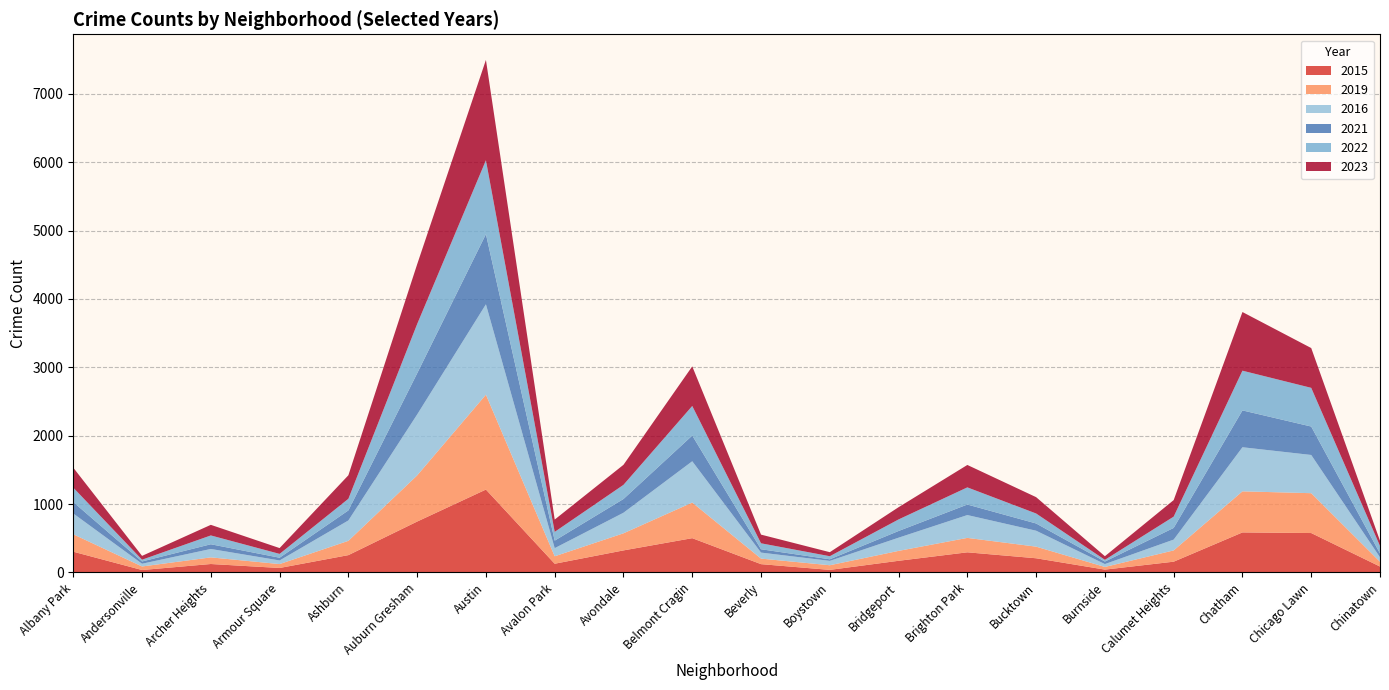

Reading right to left, what are all the values shown in this chart?

2015: 86	576	585	157	41	207	294	170	37	121	501	322	127	1212	744	253	65	123	35	303
2019: 70	583	601	165	39	170	211	145	68	81	521	250	109	1388	675	209	57	97	52	255
2016: 65	559	645	158	42	233	334	193	64	88	604	301	119	1322	891	298	53	123	40	304
2021: 56	416	539	171	37	106	154	98	23	49	376	201	110	1026	602	147	40	69	33	167
2022: 110	566	581	165	25	146	251	169	45	87	433	207	128	1081	721	170	56	129	26	211
2023: 76	582	858	242	53	239	328	179	59	127	579	293	180	1468	874	344	85	155	56	292